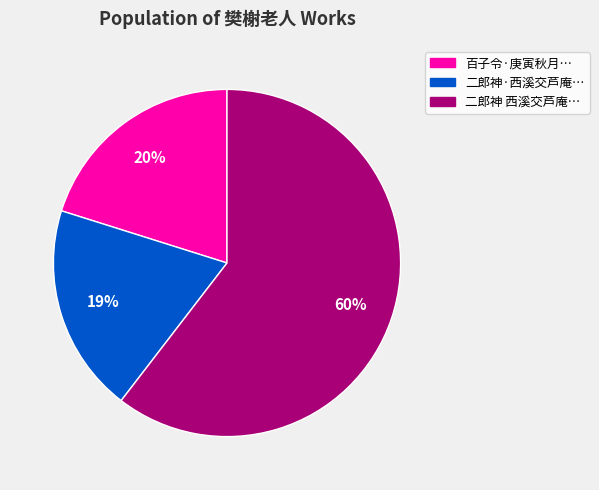

To the nearest percent, what is the average slice percentage?

33%